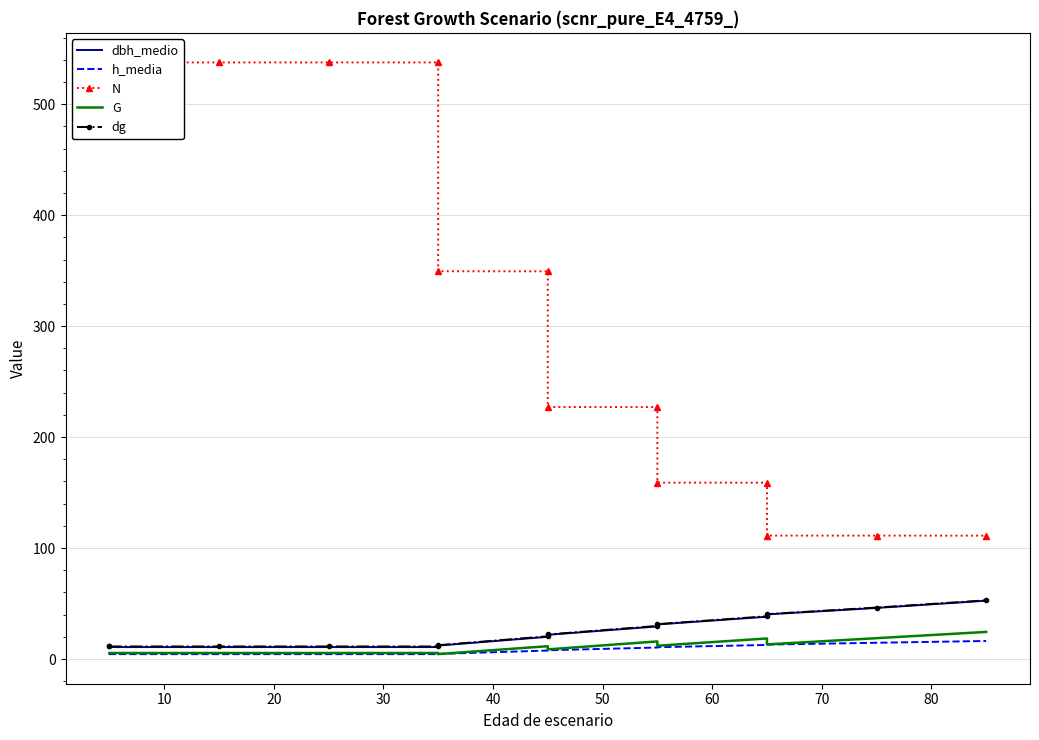

True or false: h_media has more than 0 points higher than both neighbors.

False